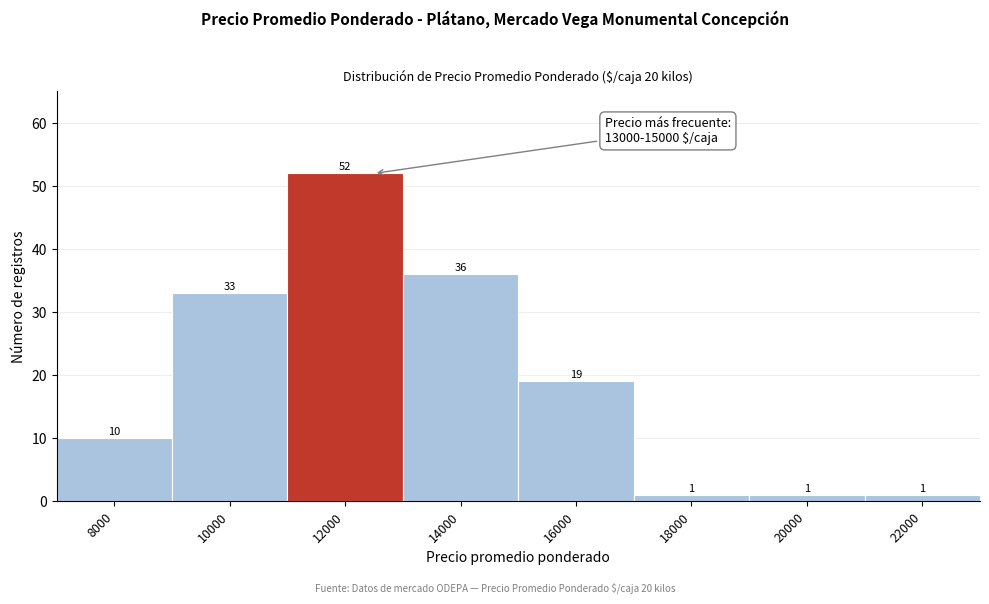

Reading left to right, extract all data points from this chart.

8000=10	10000=33	12000=52	14000=36	16000=19	18000=1	20000=1	22000=1